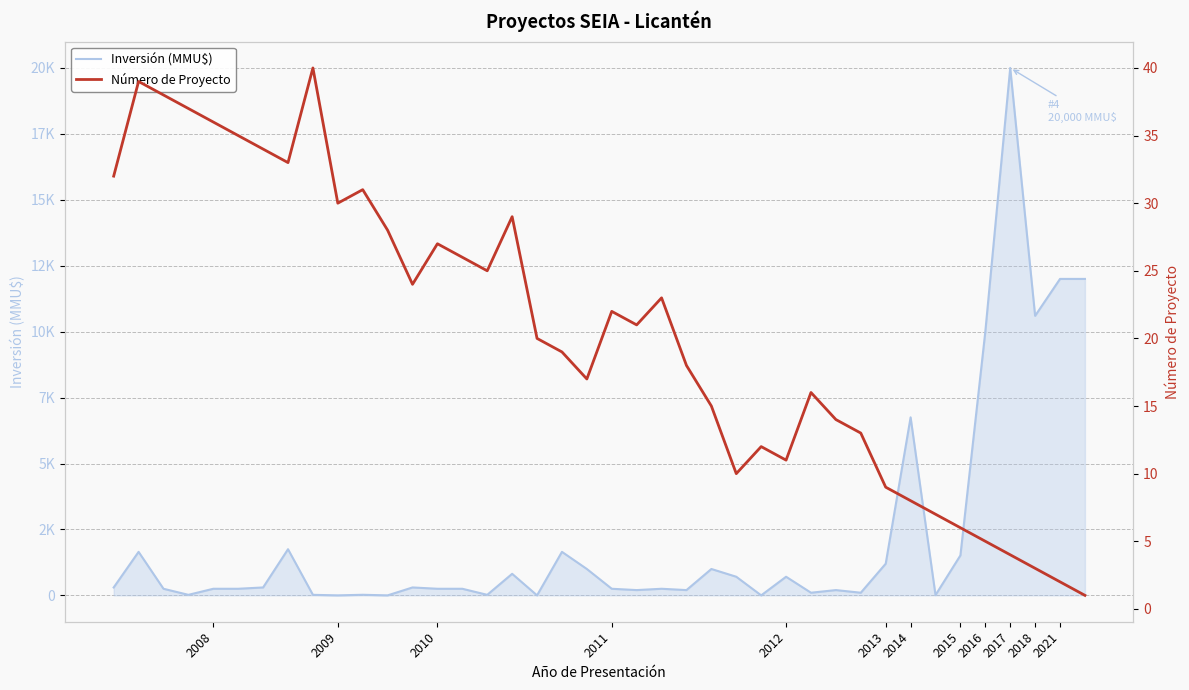

Which series has the largest total across all categories?

Inversión (MMU$)